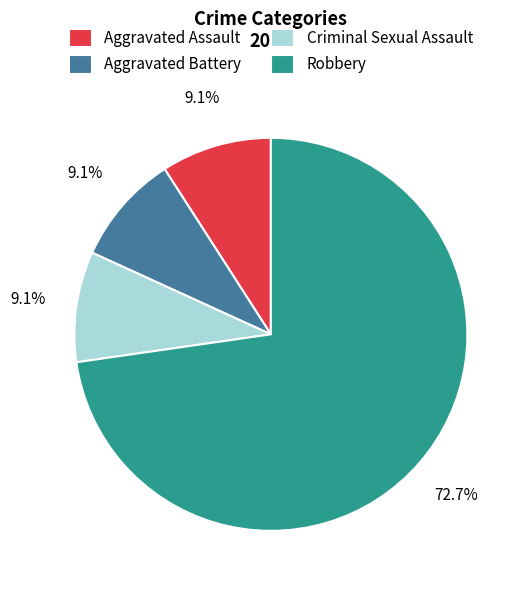

Approximately how many times larger is the value at Criminal Sexual Assault compared to Aggravated Assault?

1.0